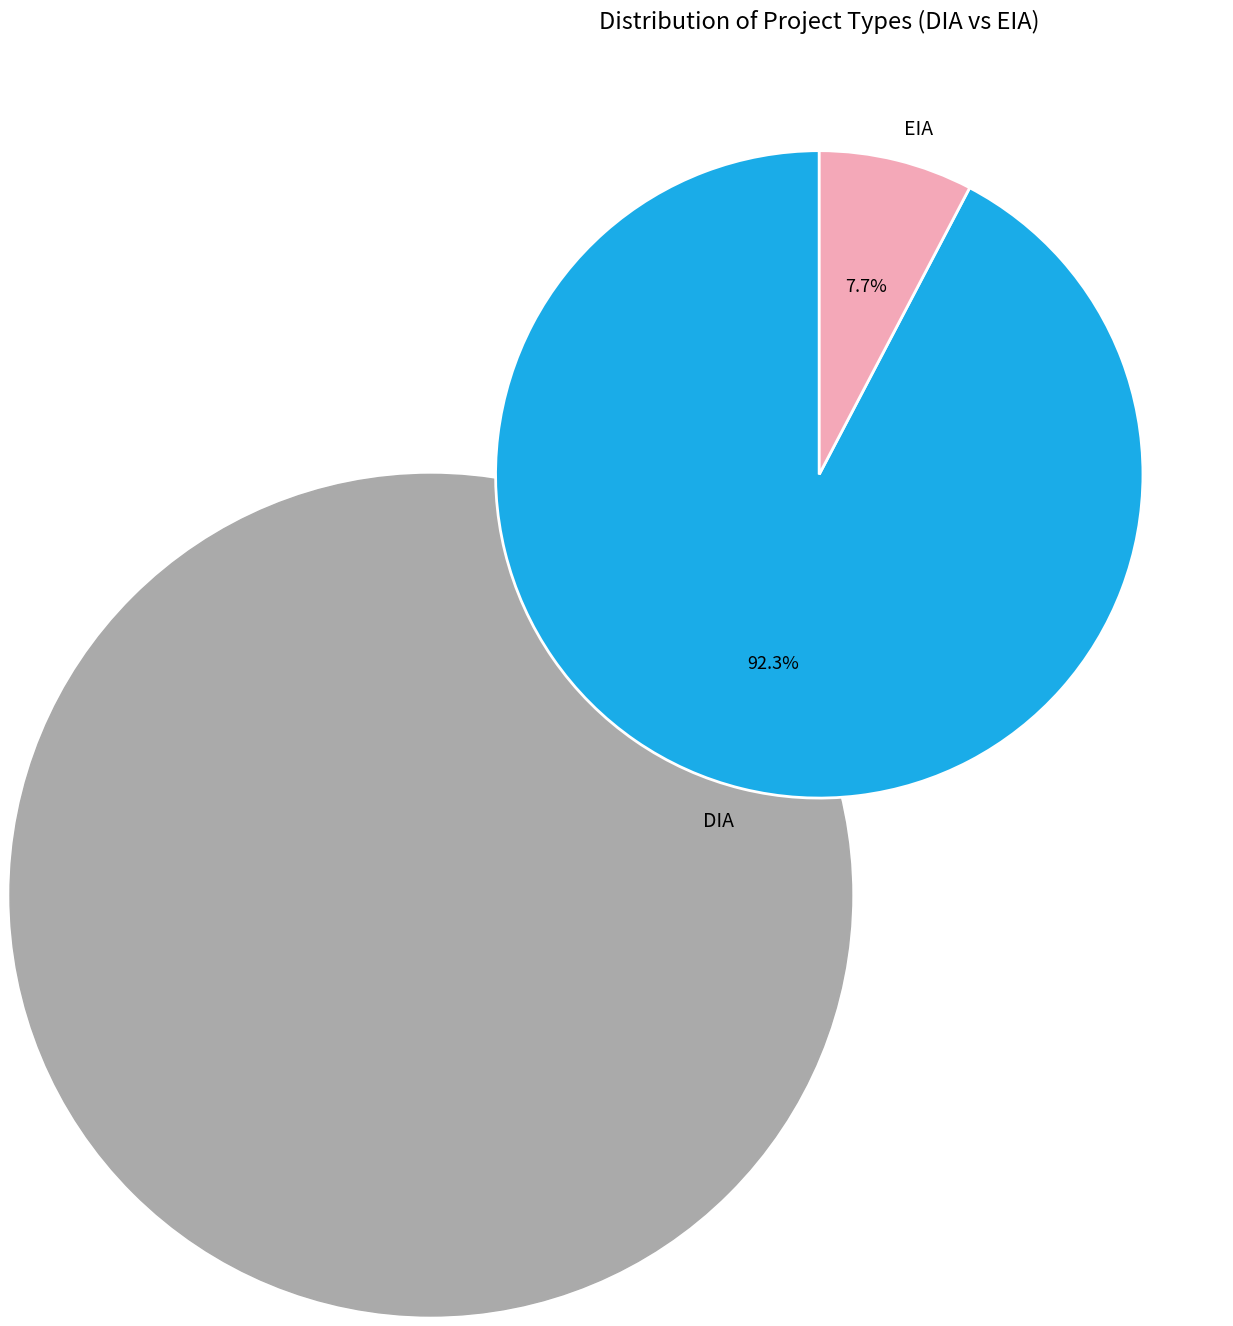

How many segments does this pie chart have?

2